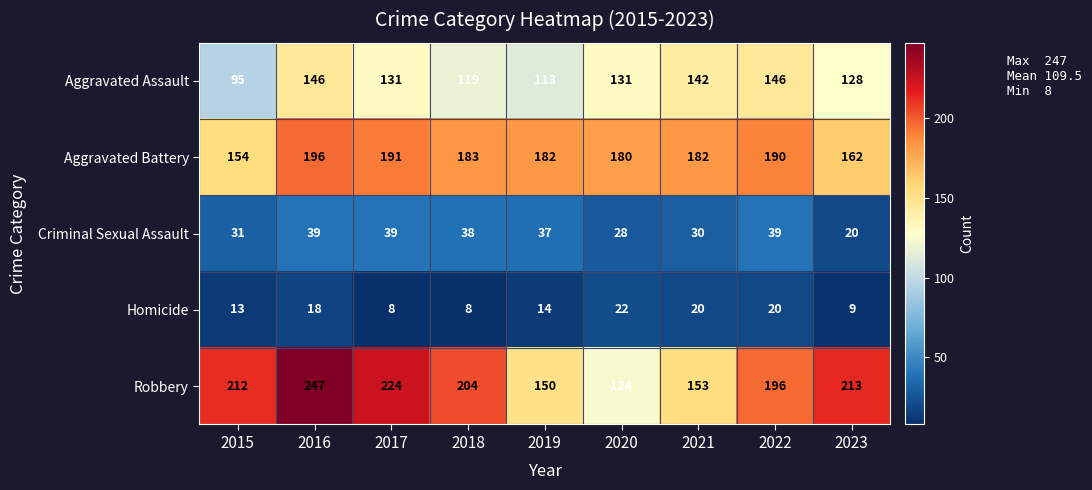

Which series has the largest range (max minus min)?

Robbery